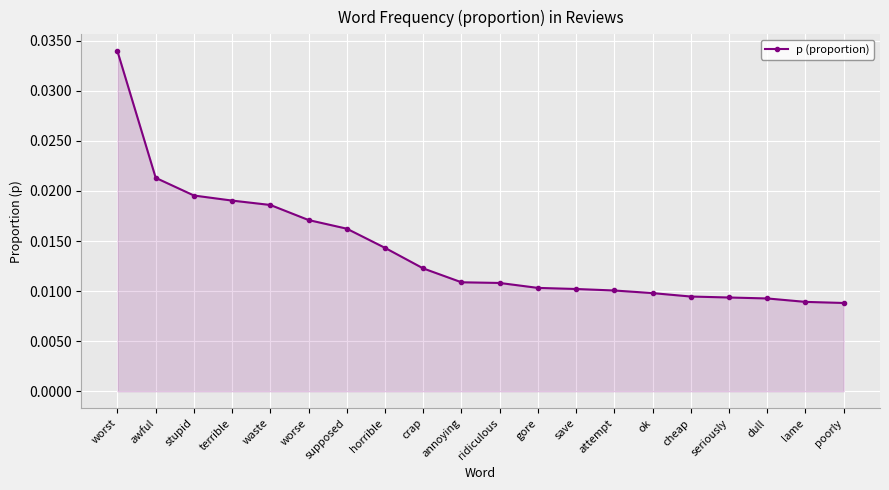

What is the sum of all values?

0.3